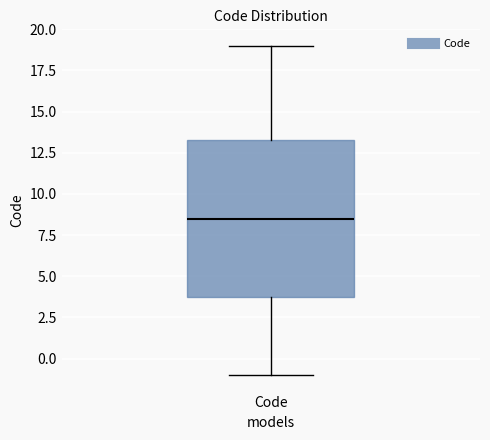

Read this box plot against the y-axis: the position of the median line, the range covered by the box, and the ends of both whiskers. The values are not printed on the chart, so give them approximately, as read against the axis.

median 8.5, box 4.0 to 13.5, whiskers -1.0 to 19.0